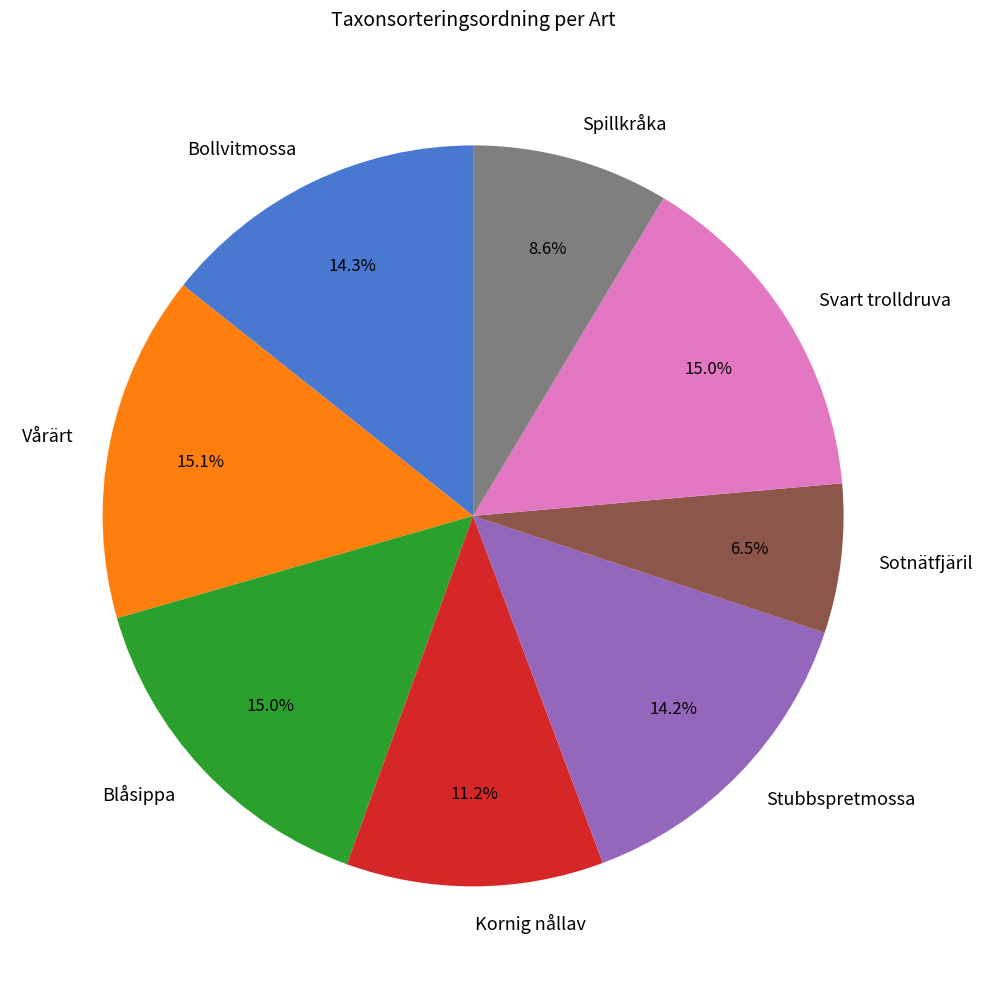

What portion of the pie excludes Blåsippa?

85.0%